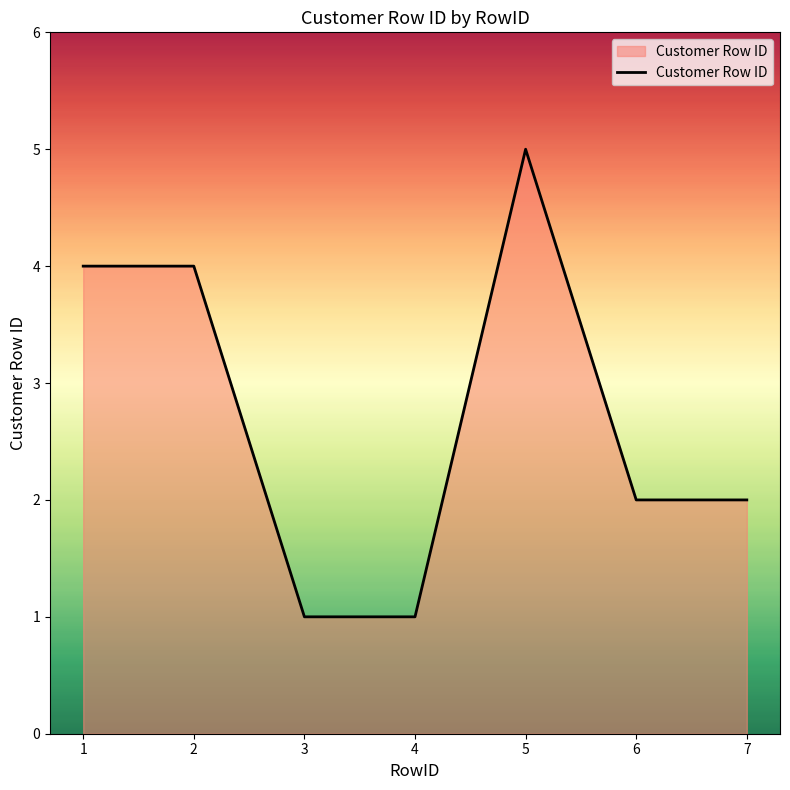

What is the change in value from 3 to 5?

+4